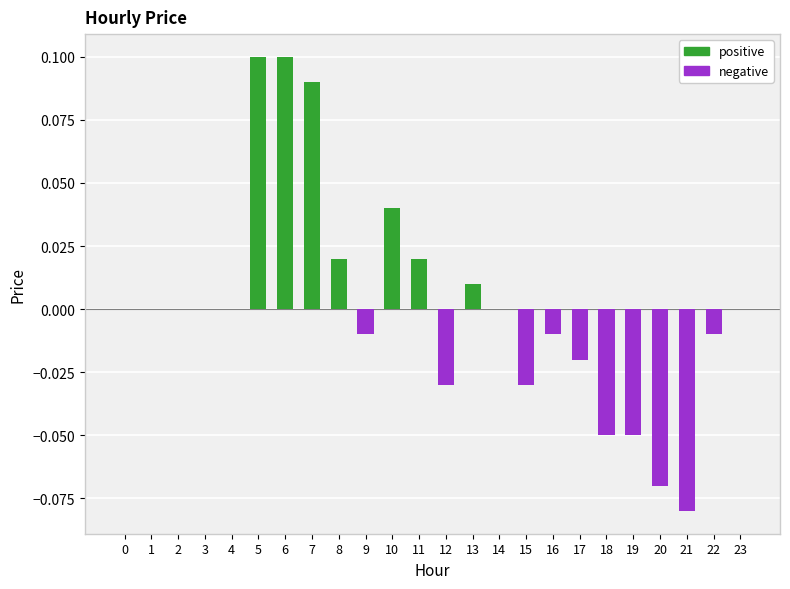

Which has a higher value, 19 or 20?

19